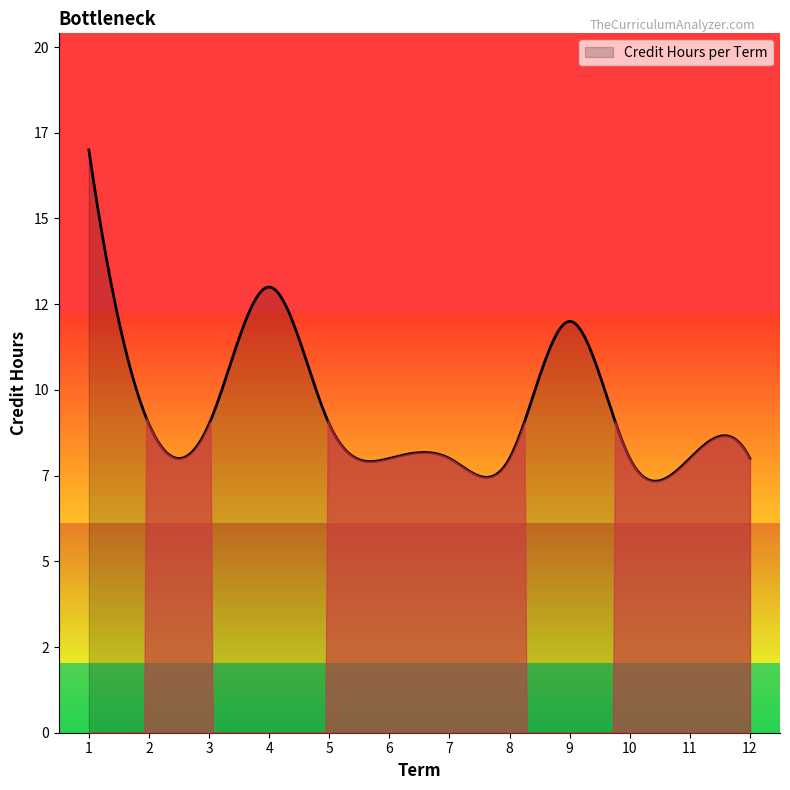

What is the greatest value displayed?

17